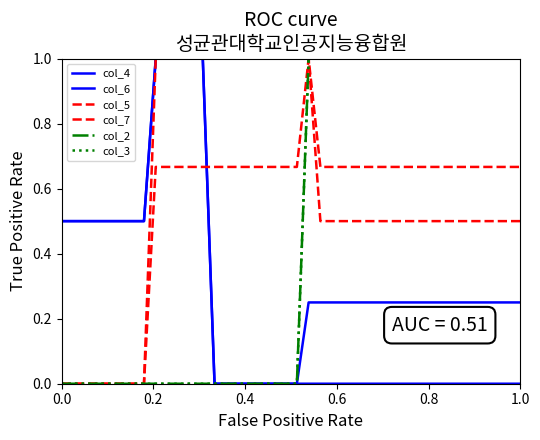

True or false: col_6 has more than 1 interior local peaks.

False